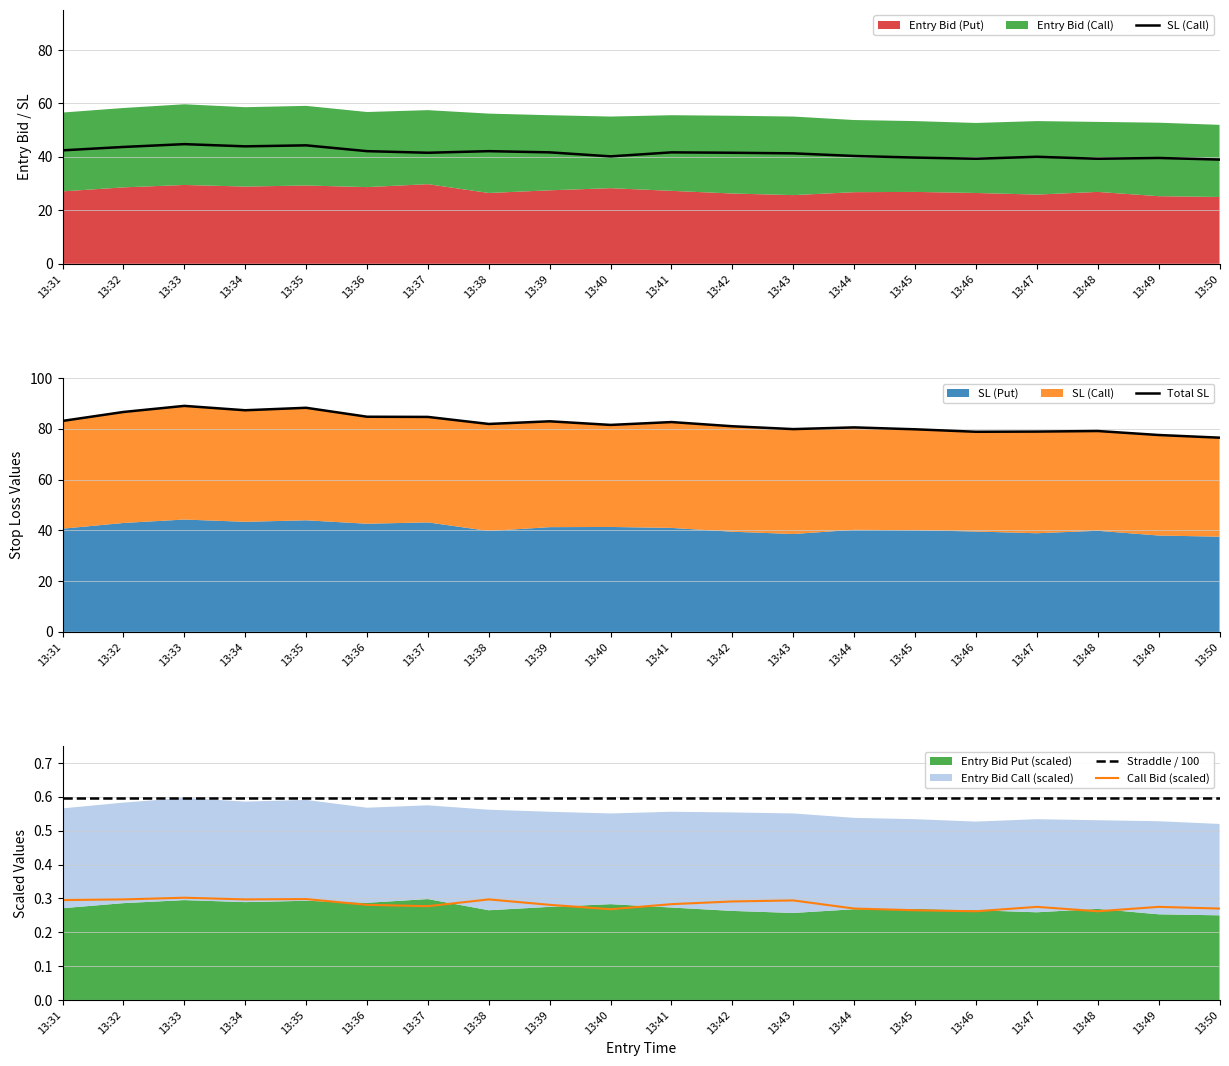

How many interior local valleys does the SL (Call) series have?

5